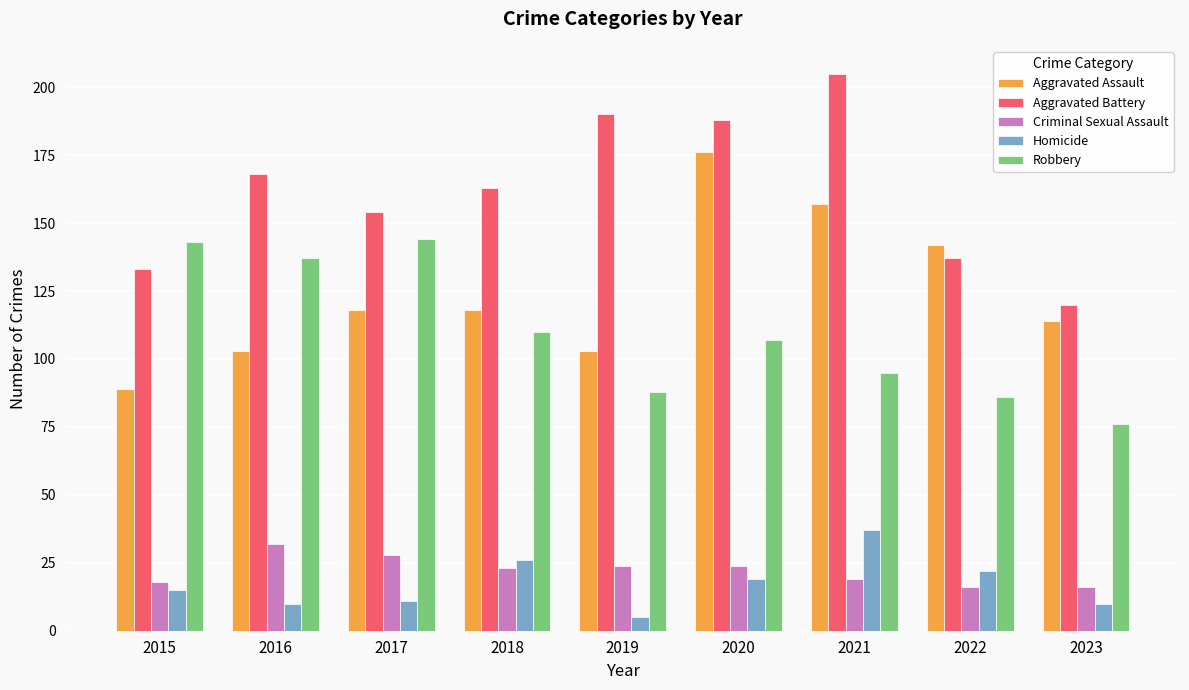

What is the minimum value shown in the chart?

5